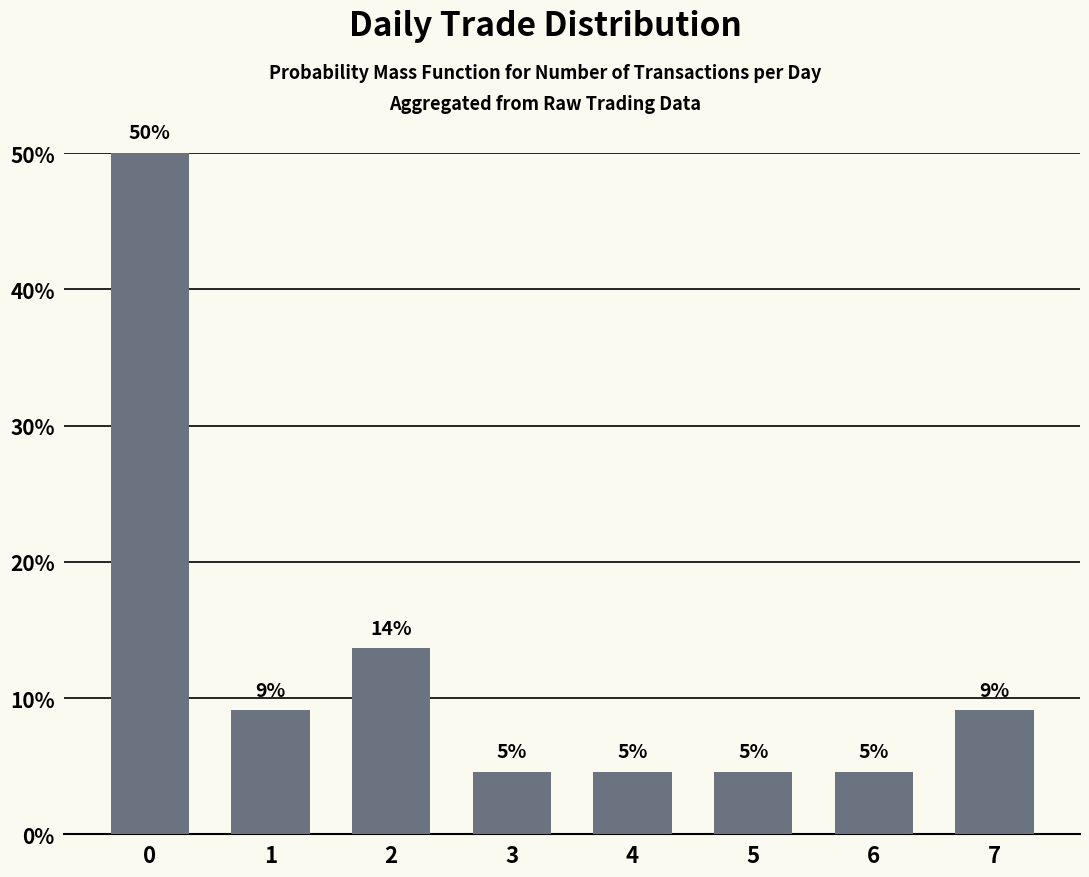

How many bars are there in total?

8